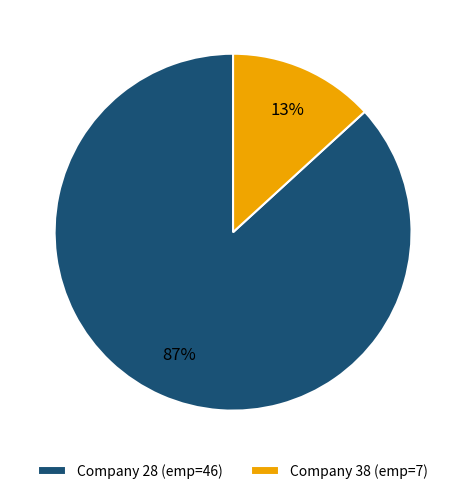

To the nearest percent, what is the difference between the largest and smallest slice percentages?

74%